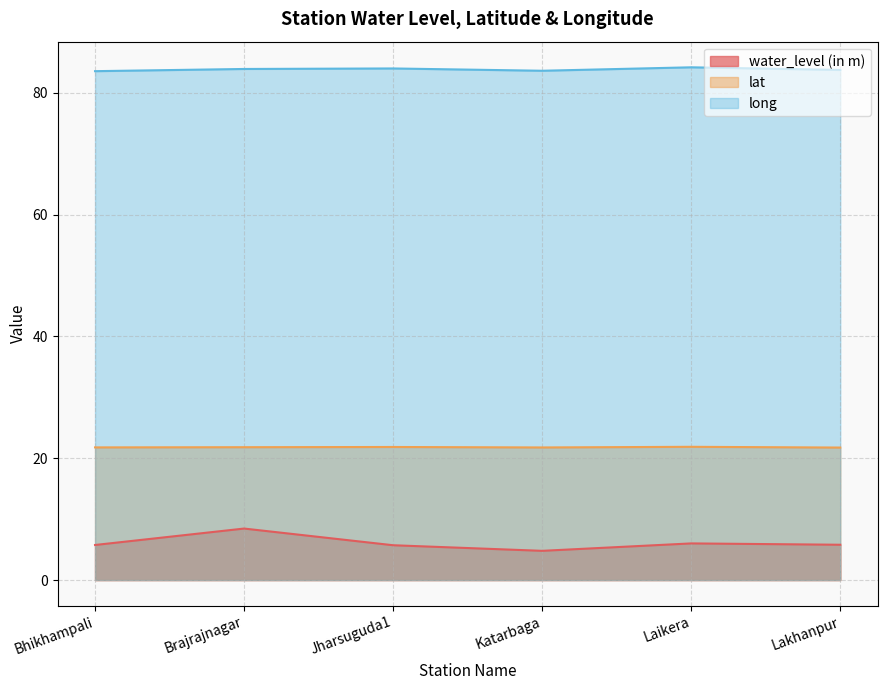

Does the chart display data point markers on the line(s)?

No